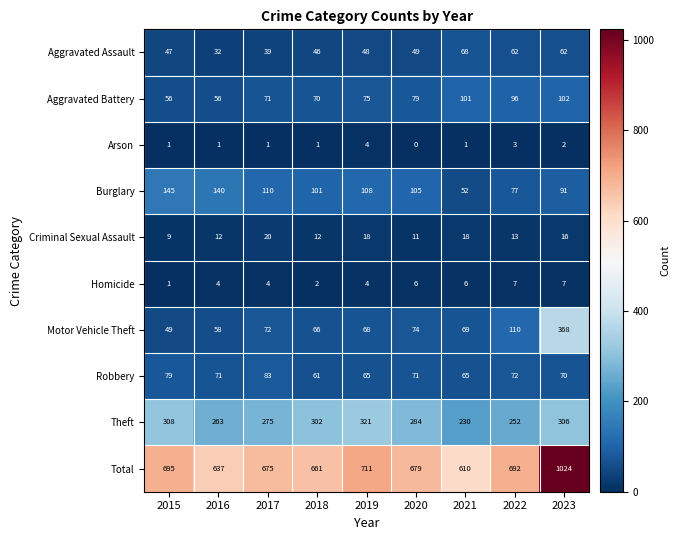

What is the difference between the Total values at 2023 and 2020?

345